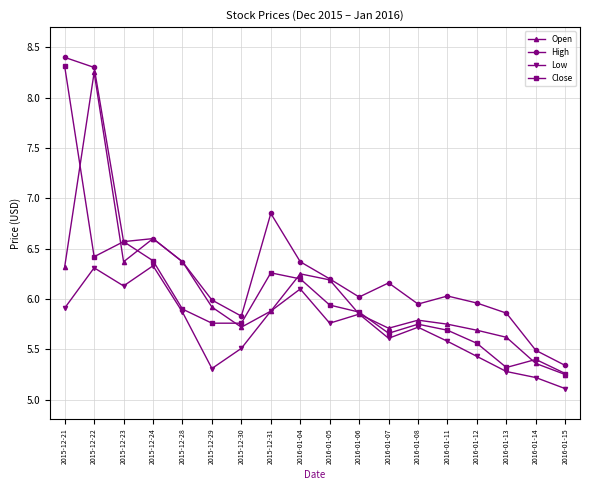

Which series changed the most between 2015-12-23 and 2016-01-15?

Close